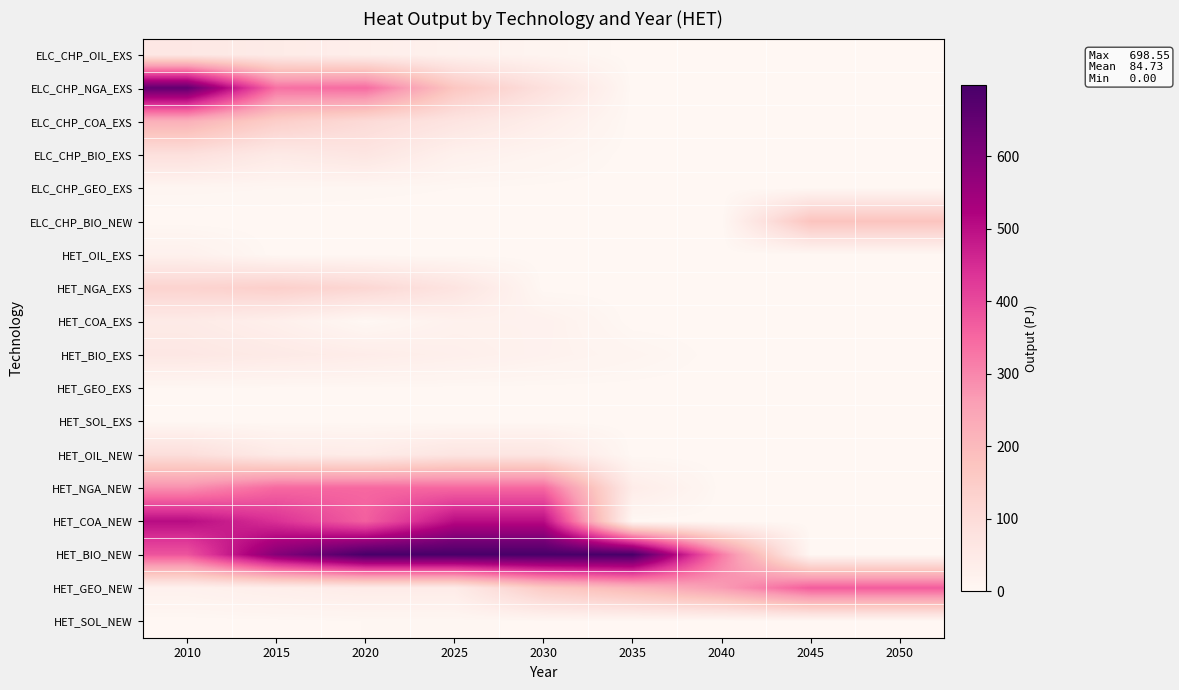

Between 2035 and 2010, which is larger?

2010